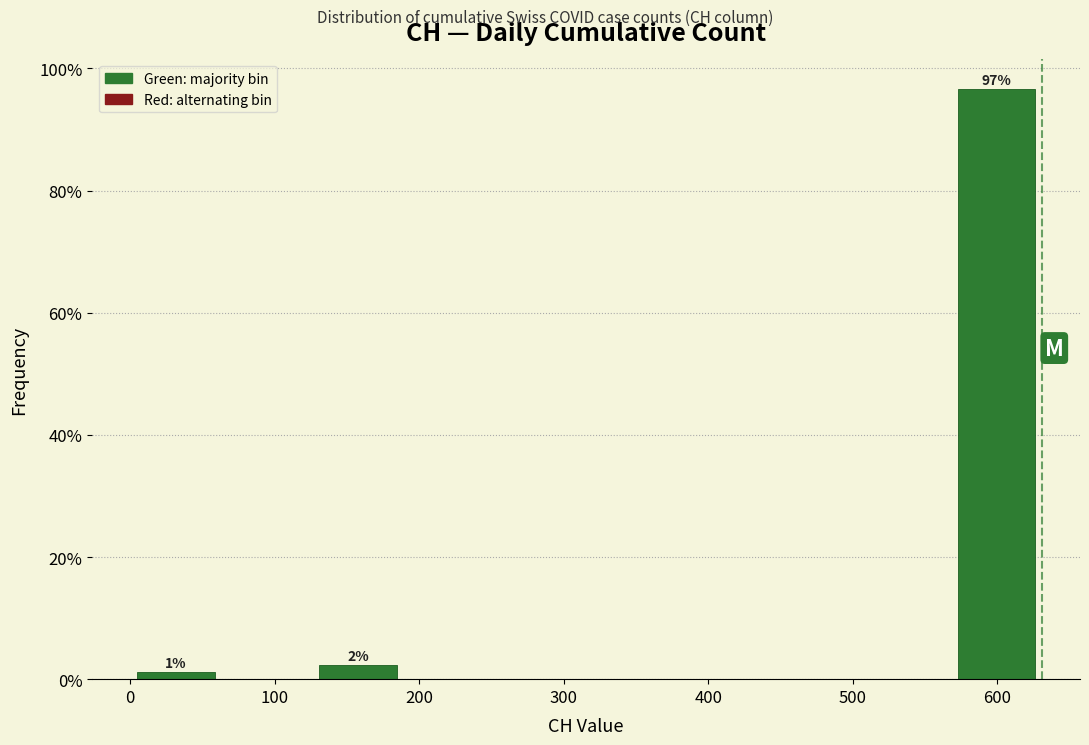

Over which range of the x-axis is the bar tallest?

570 to 630